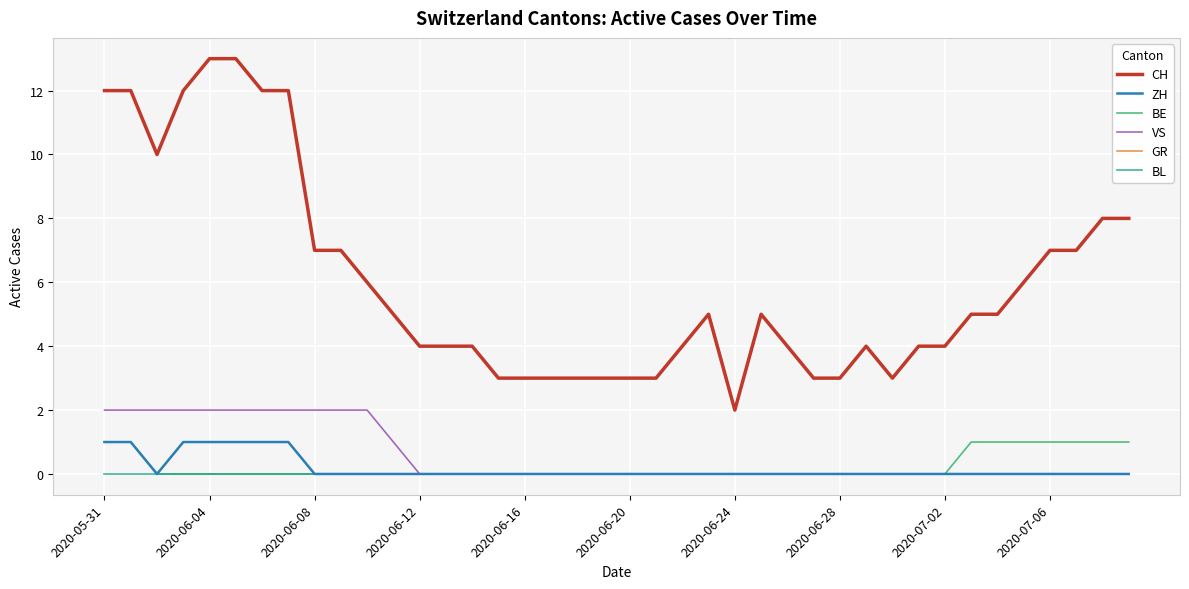

True or false: CH and GR intersect in this chart.

False